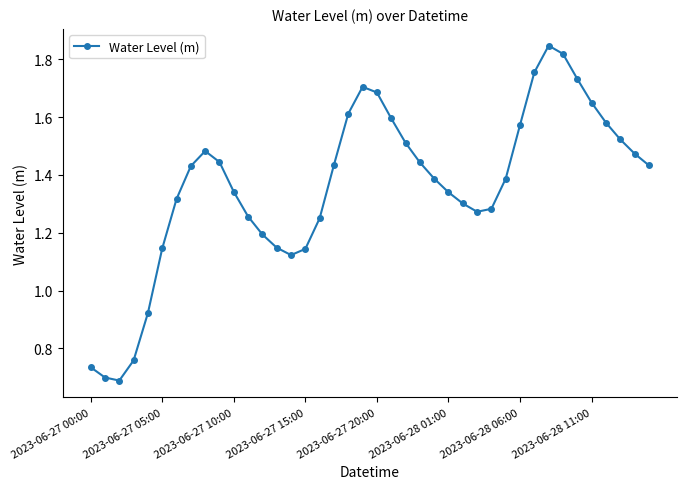

Does the chart display data point markers on the line(s)?

Yes